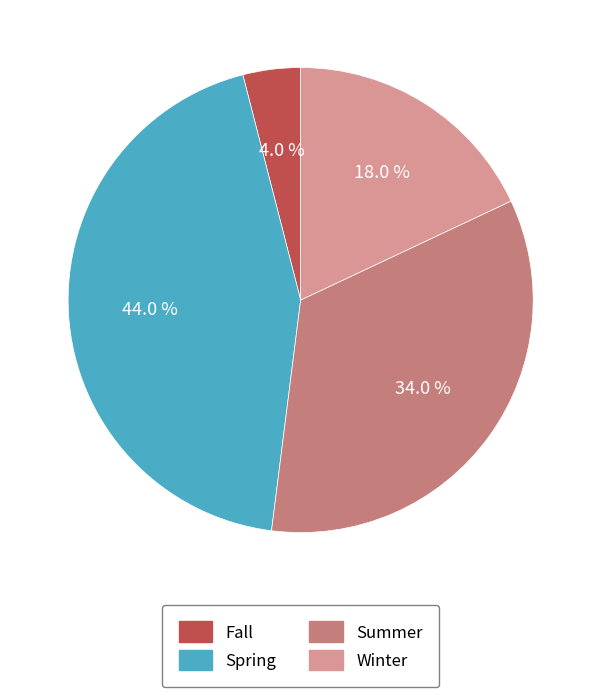

What is the smallest slice in the pie chart?

Fall